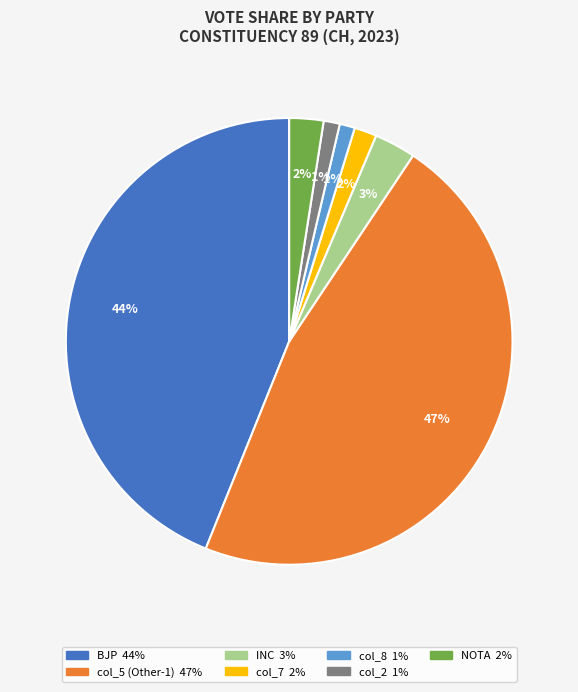

To the nearest percent, what percentage of the pie is col_5?

47%